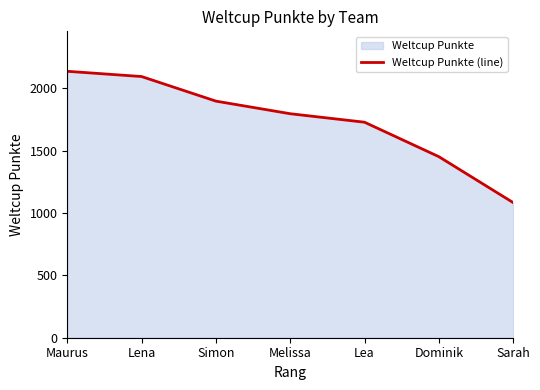

What is the value of the 6th point from the left?

1451